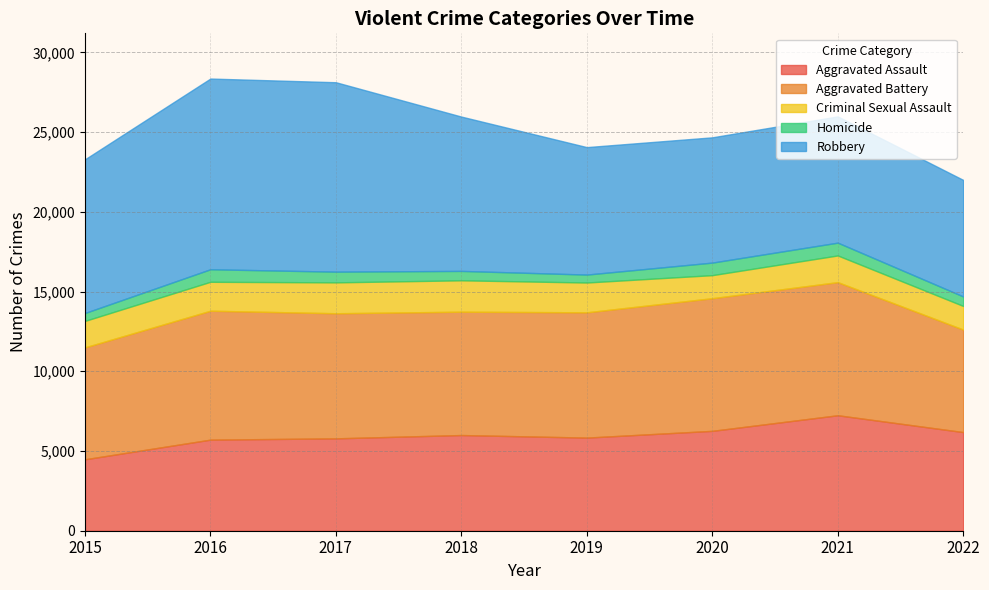

Which series has the largest total across all categories?

Robbery